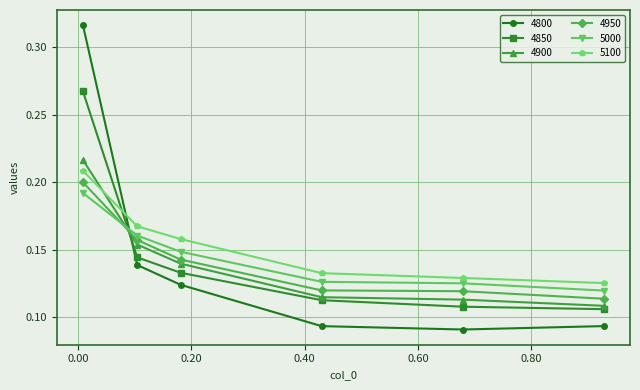

Count the 4900 values in the range 0 to 1.

6